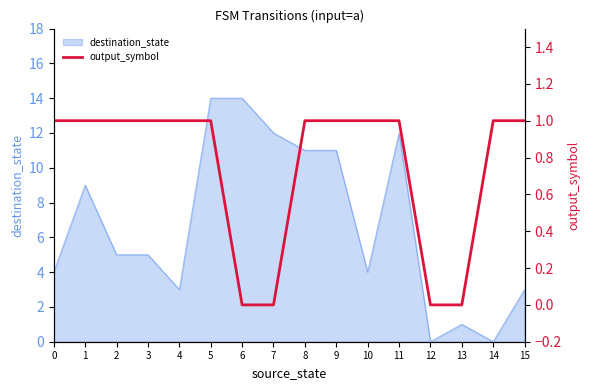

True or false: destination_state has a value of 3 at 15.

True